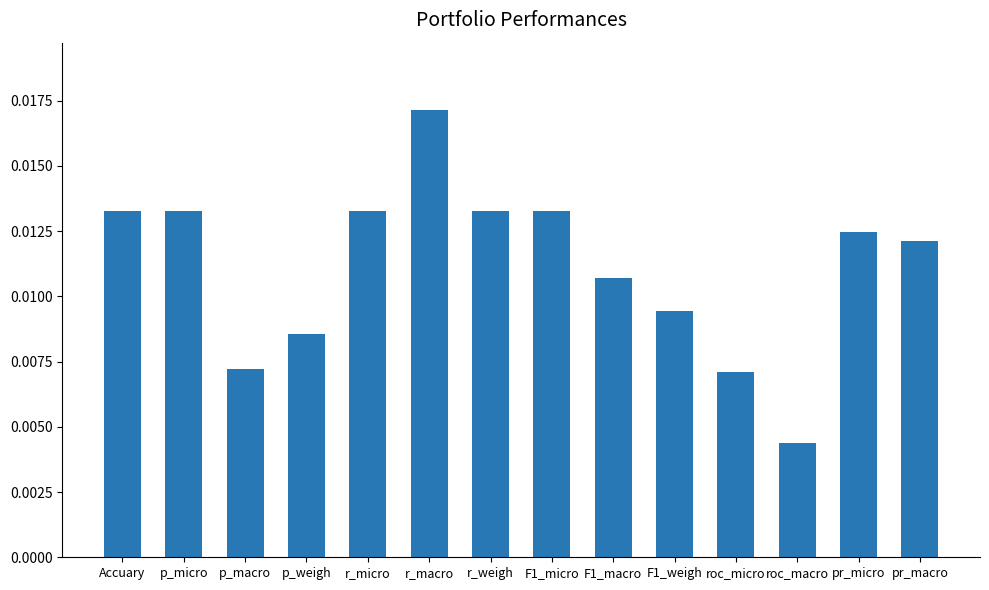

What position from the right is r_weigh?

8